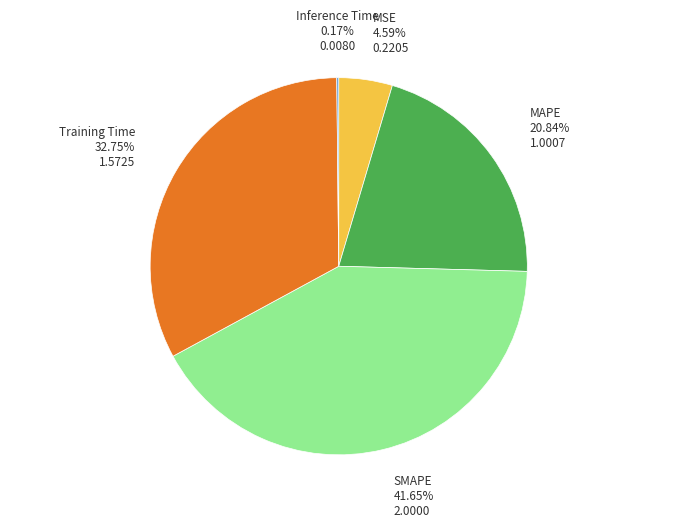

Is there any slice that represents more than half of the pie?

No